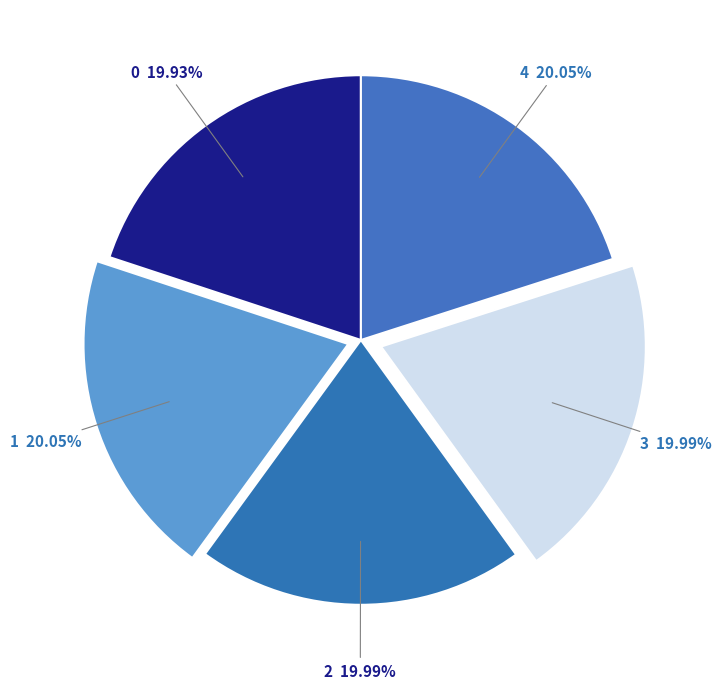

To the nearest percent, what is the average slice percentage?

20%